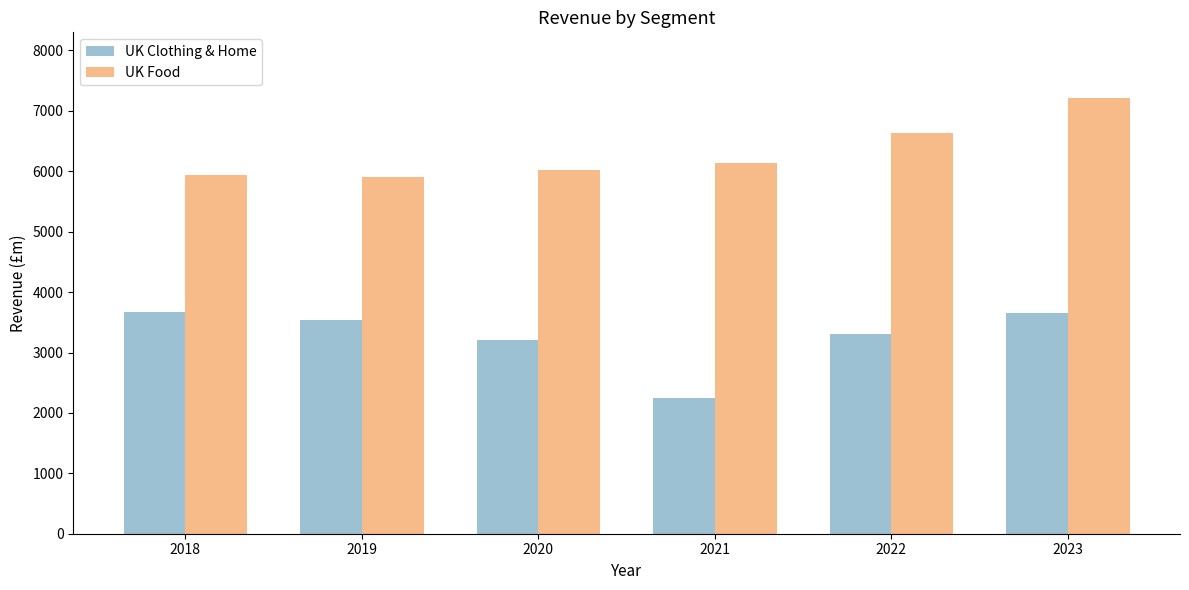

List the series in order of their peak value, lowest first.

UK Clothing & Home, UK Food